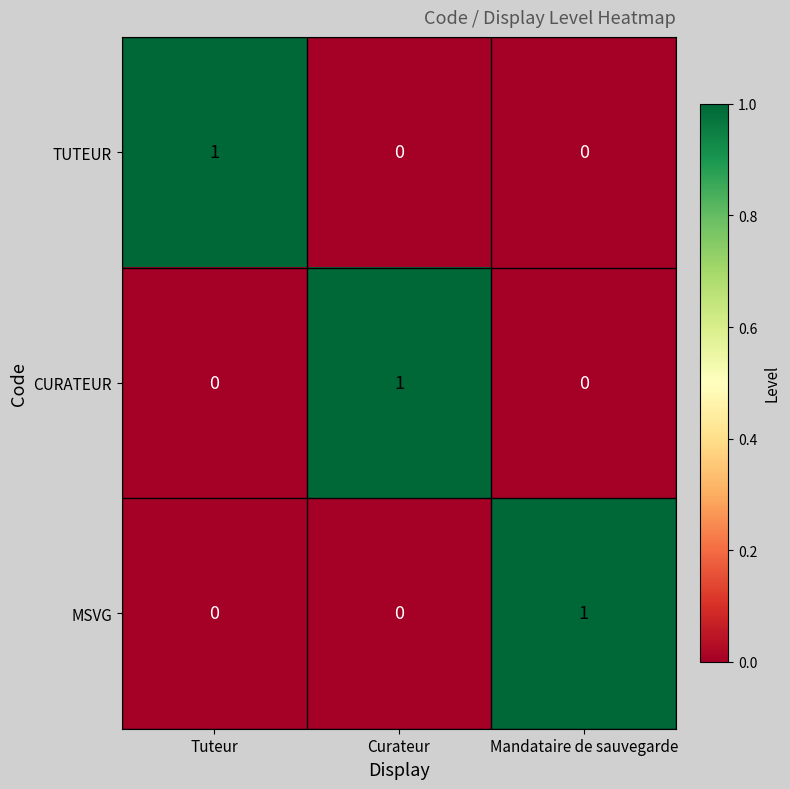

How many TUTEUR values are between 0 and 1?

3